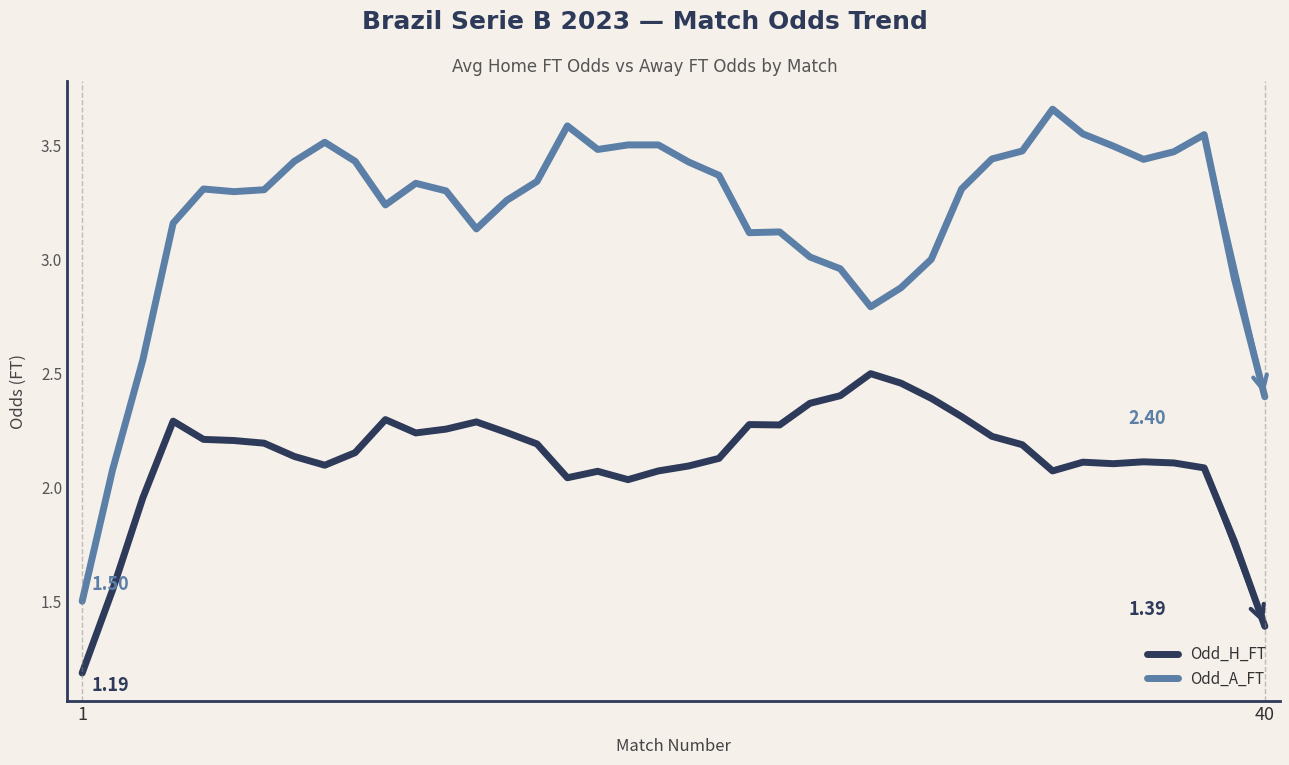

True or false: Odd_H_FT and Odd_A_FT cross at least once.

False